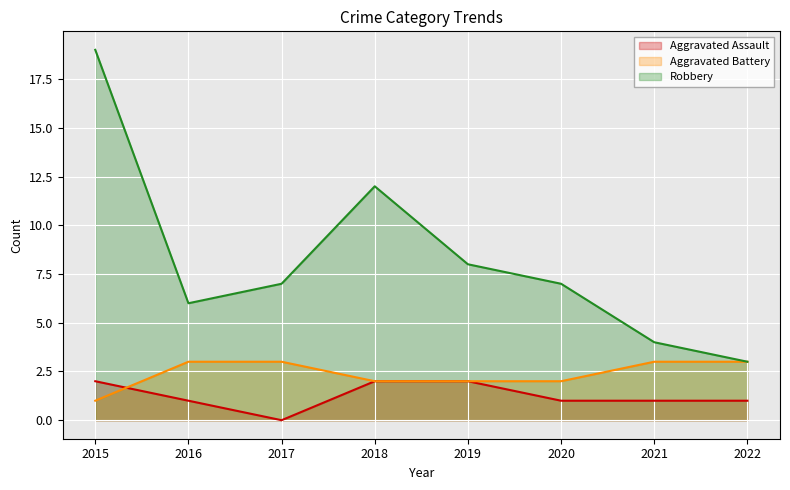

List the series in order of their overall mean, highest first.

Robbery, Aggravated Battery, Aggravated Assault